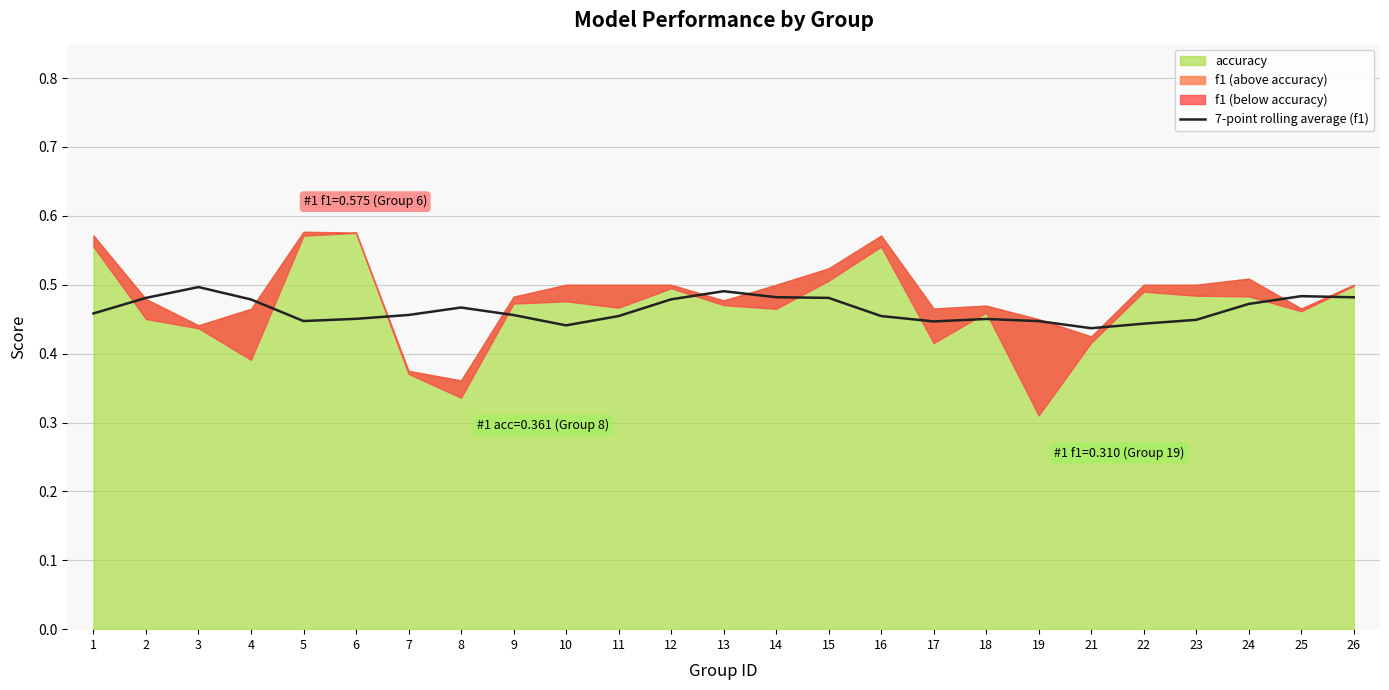

The 7-point rolling average (f1) series shows 0.2 at 12. True or false?

False